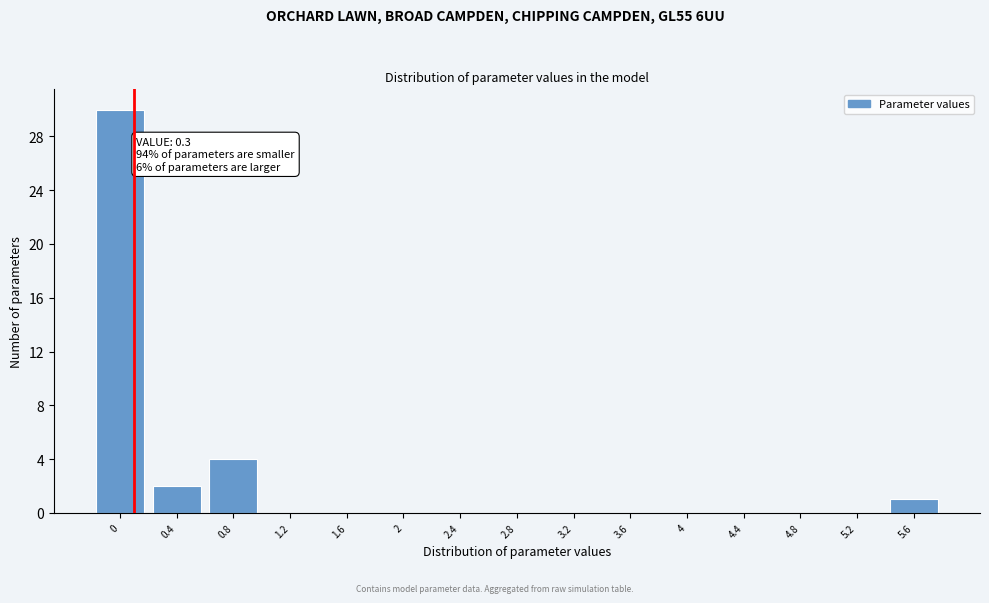

Reading left to right, transcribe all the data shown in this chart.

0=30	0.4=2	0.8=4	1.2=0	1.6=0	2=0	2.4=0	2.8=0	3.2=0	3.6=0	4=0	4.4=0	4.8=0	5.2=0	5.6=1